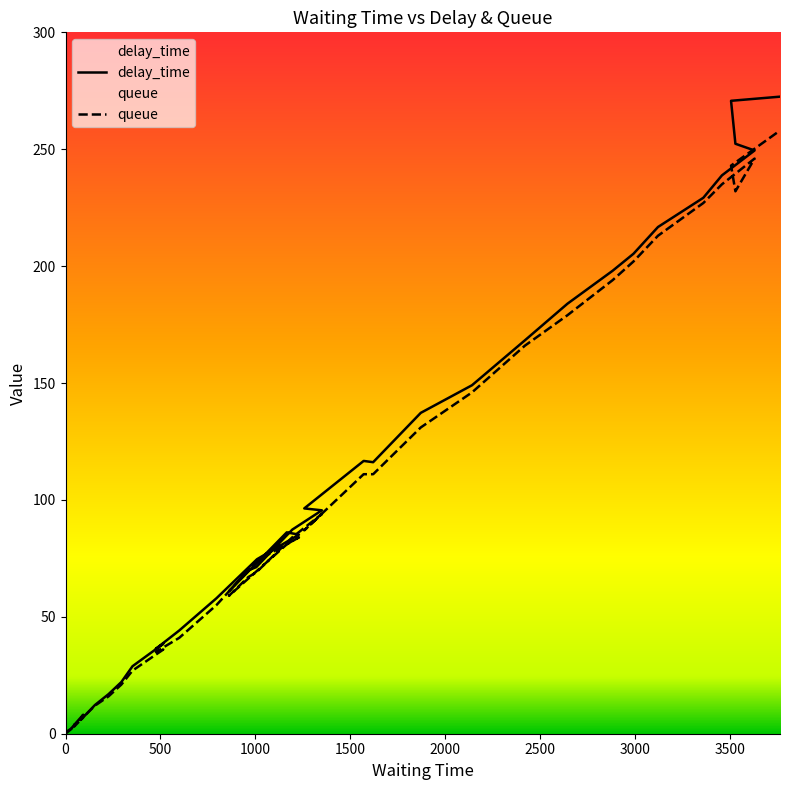

How many lines are shown in the chart?

2